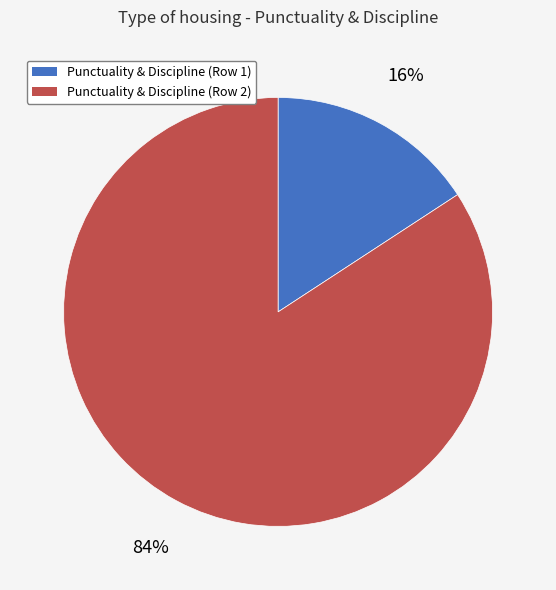

To the nearest percent, what is the difference between the largest and smallest slice percentages?

68%